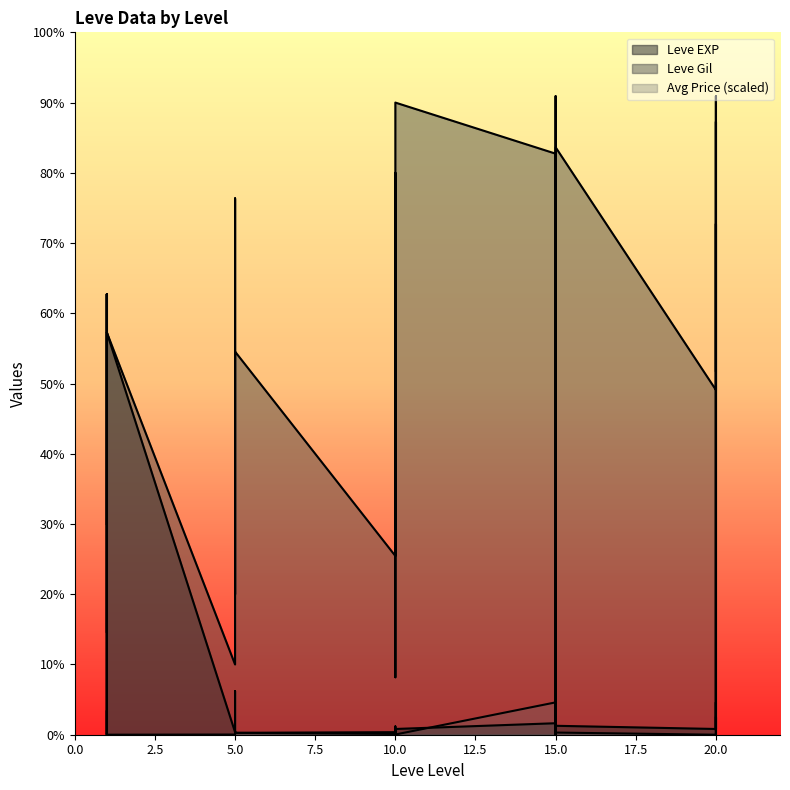

What is the sum of all currentAveragePrice values?

2275.6